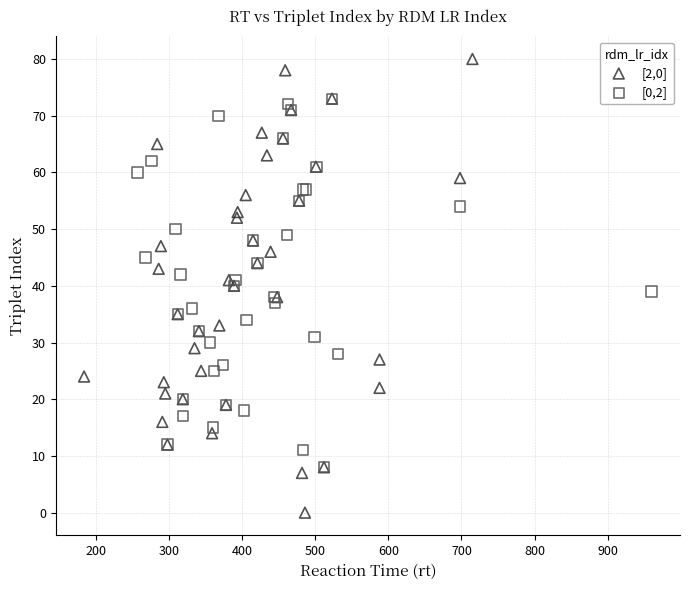

Which series contains the highest Y value?

[2,0]